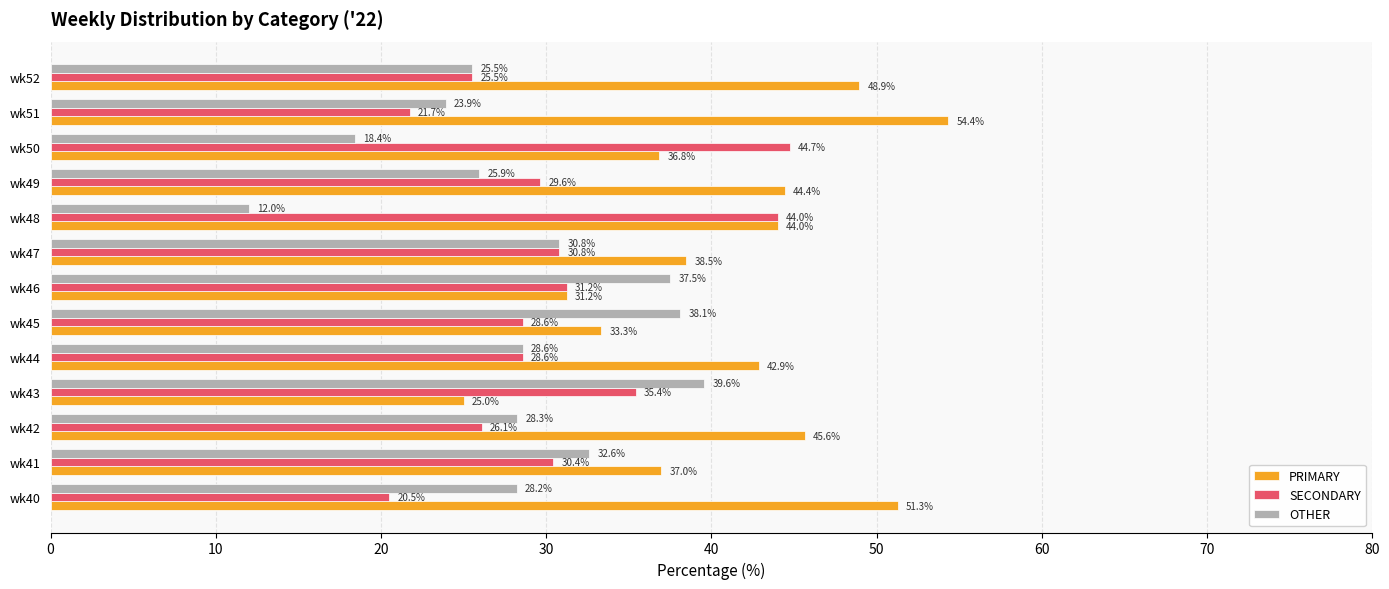

At how many categories does at least one series exceed 38?

11